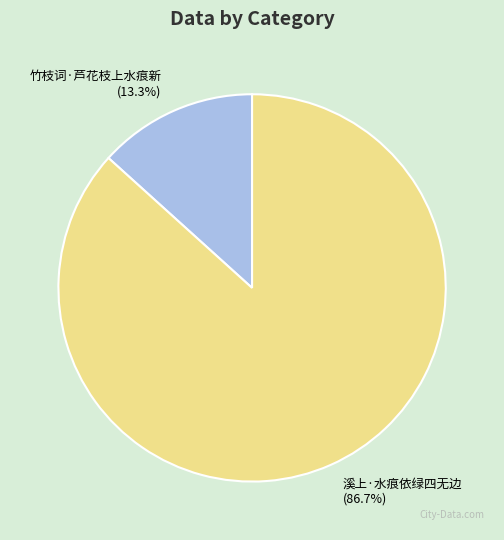

How much of the chart is everything except 溪上·水痕依绿四无边?

13.3%